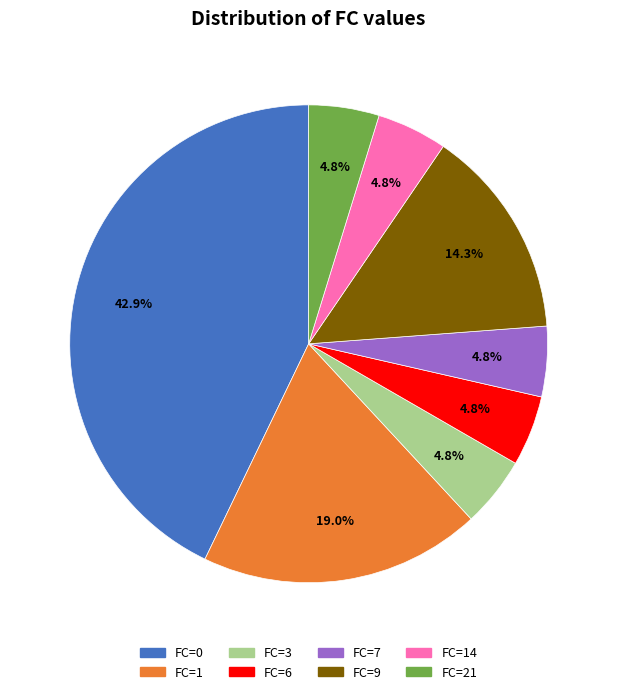

How many slices are in this pie chart?

8